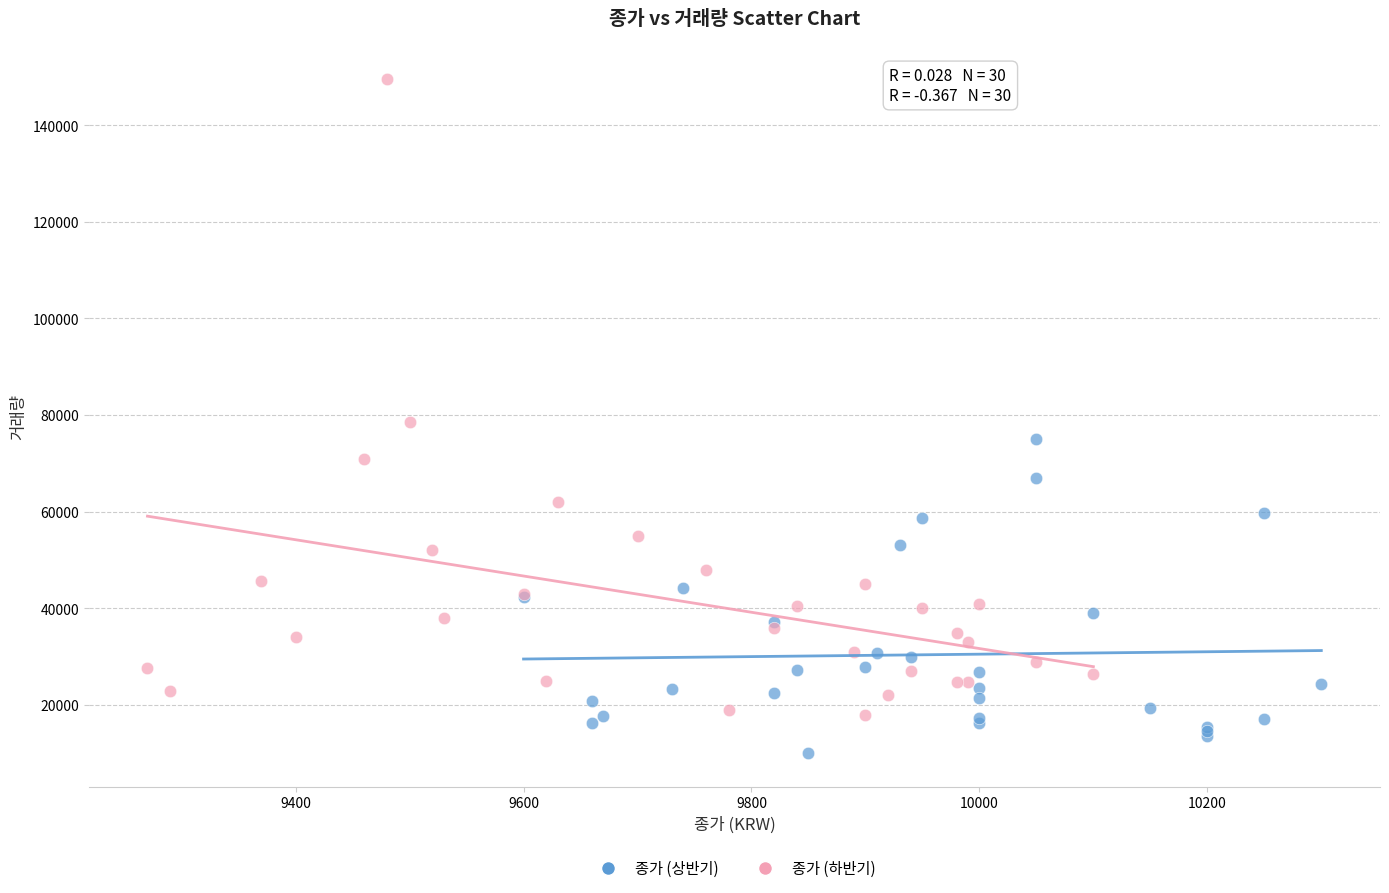

Which series contains the lowest Y value?

종가 (상반기)